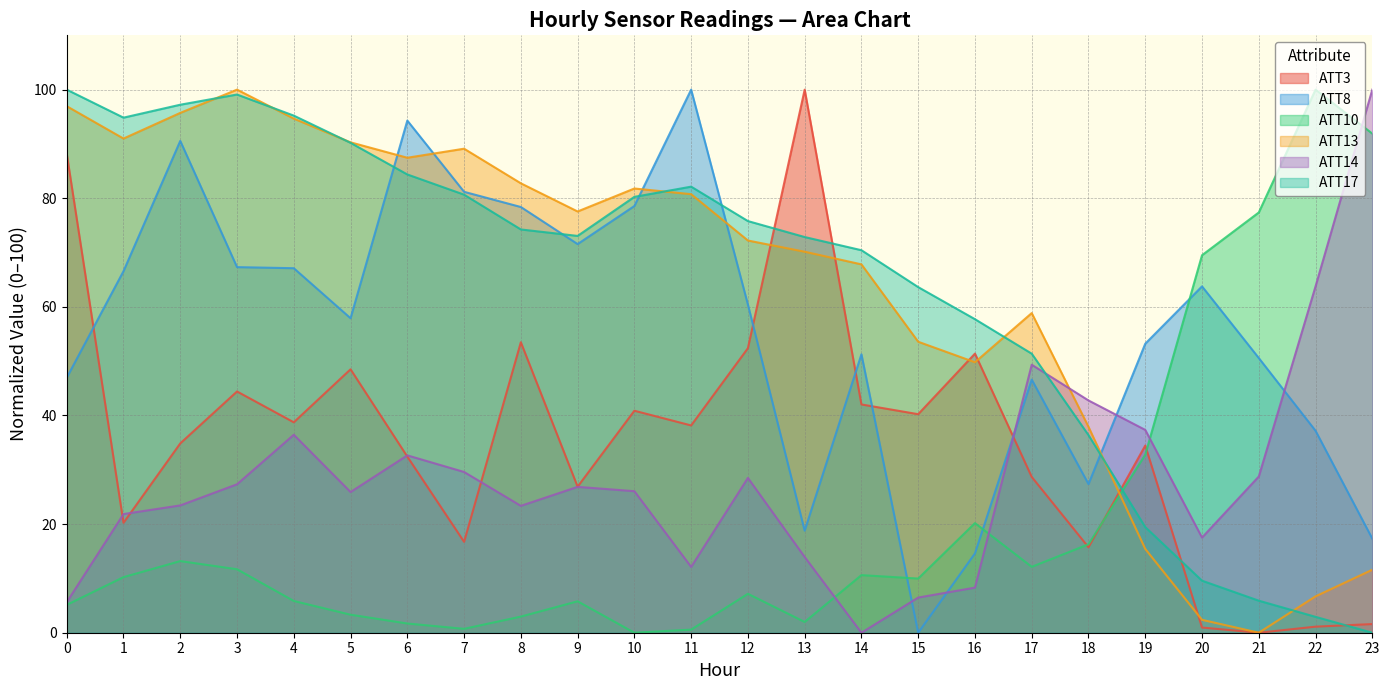

What is the spread (max minus min) of values at 17?

46.7